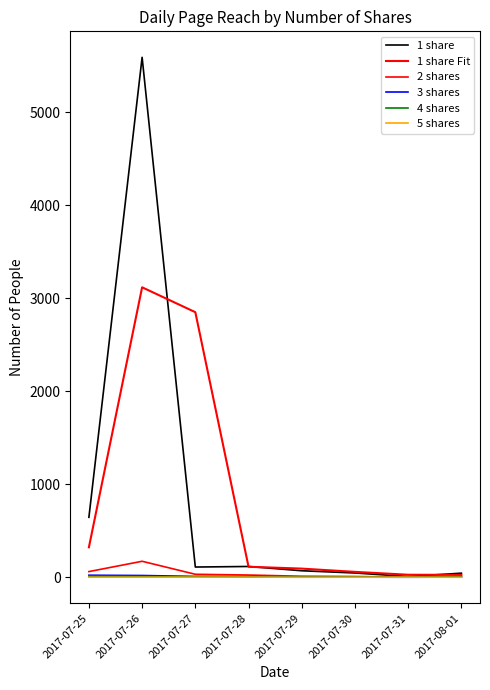

True or false: 1 share and 5 shares cross at least once.

False